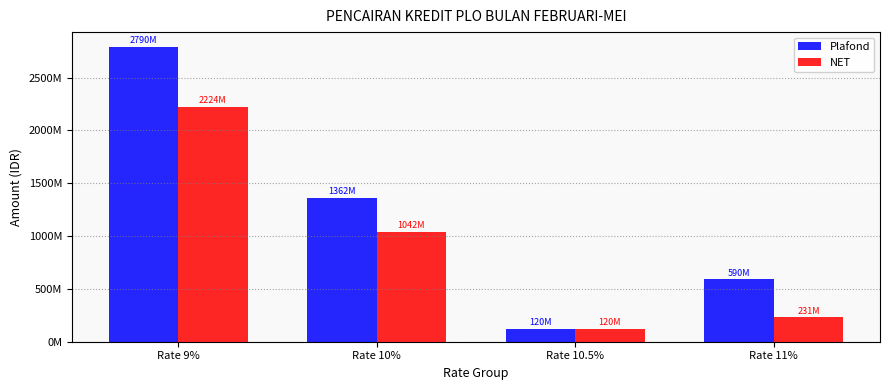

At which label is Plafond closest to 1455000000?

Rate 10%